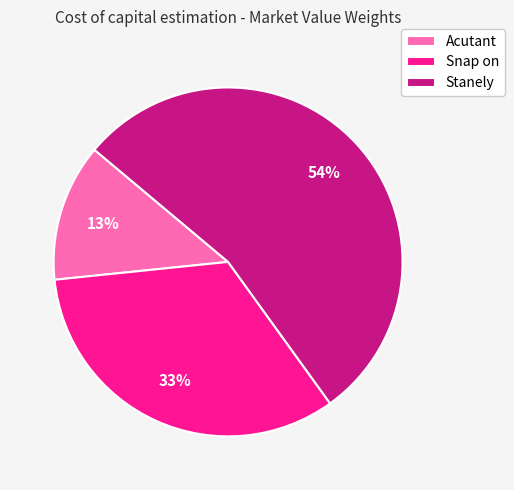

To the nearest percent, what is the average slice percentage?

33%